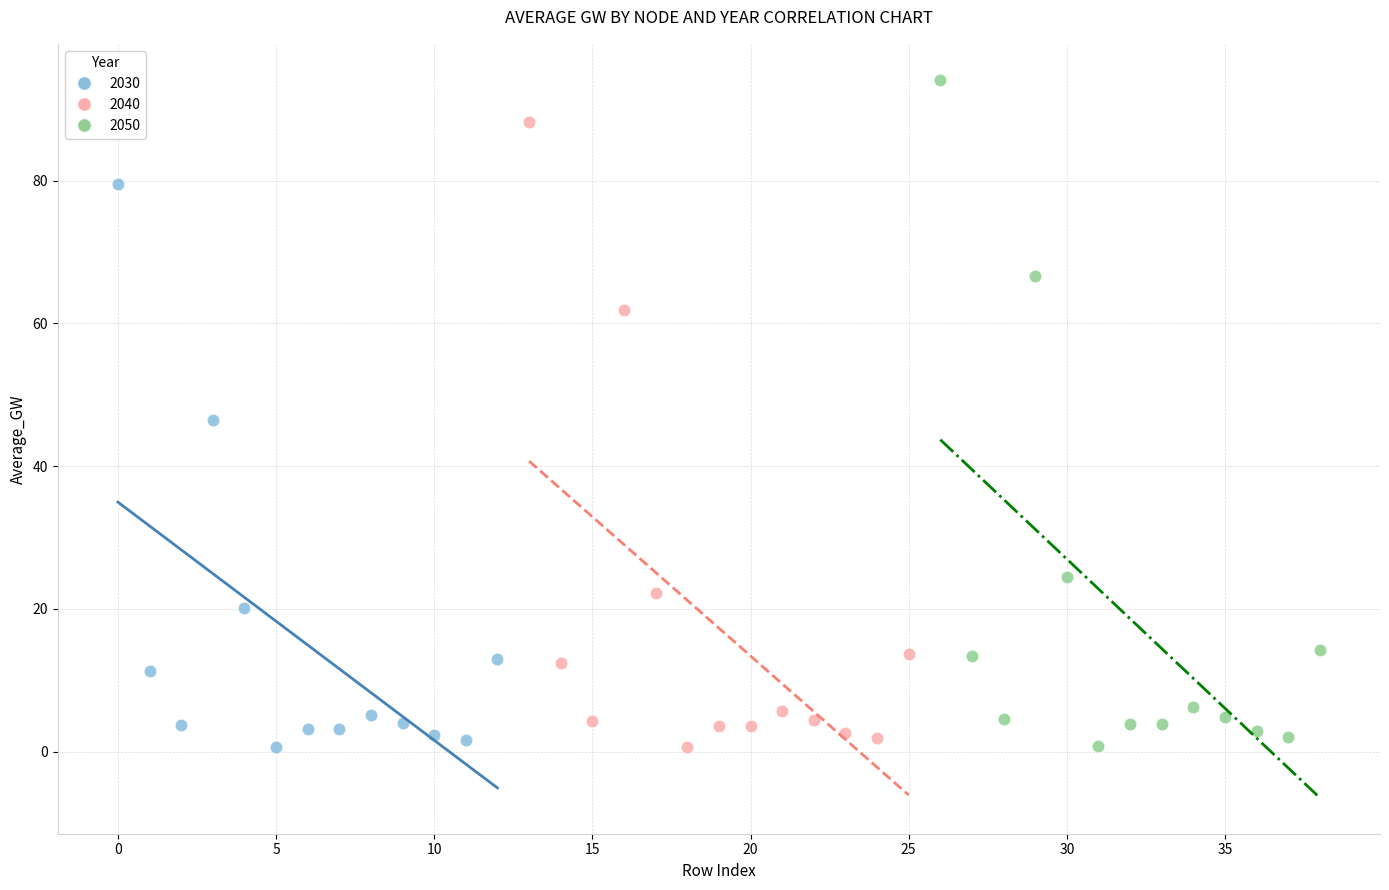

Which series has the largest Y range (max minus min)?

2050